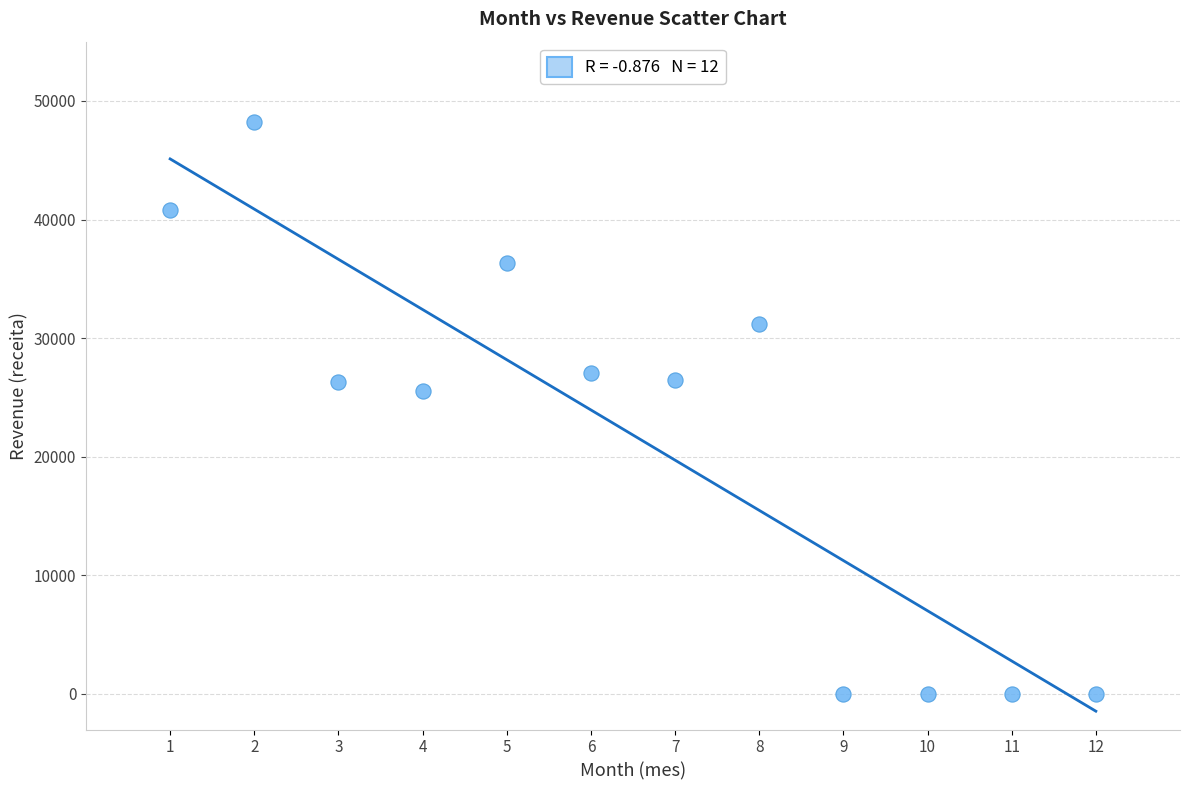

What is the range of X values (max minus min)?

11.0